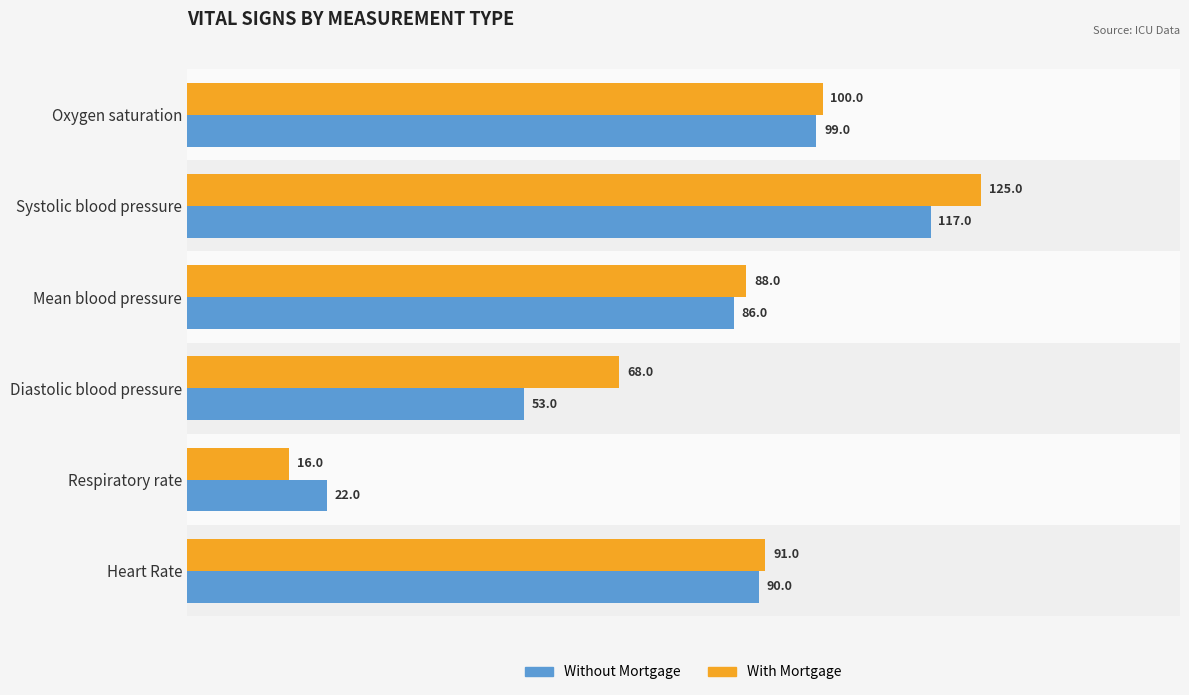

How many data points in With Mortgage are less than 91?

3